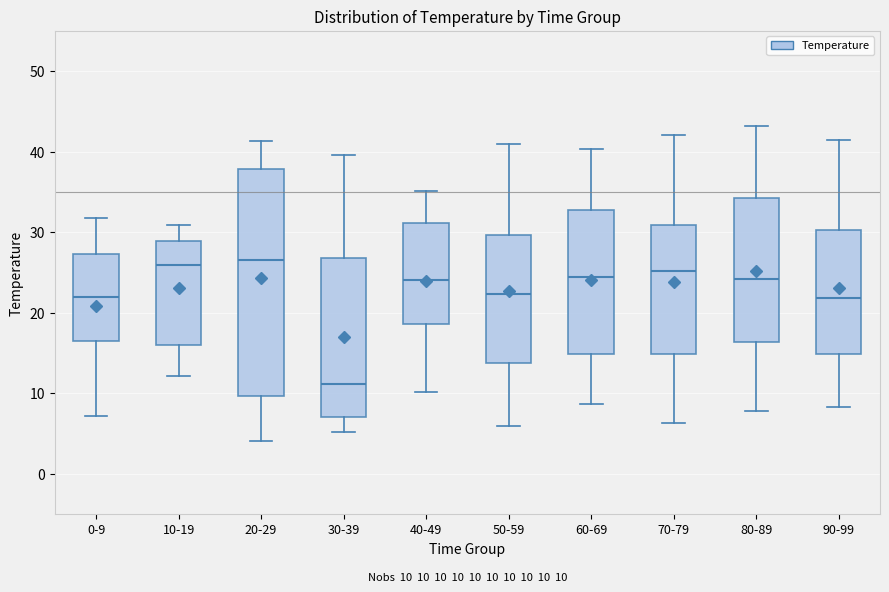

Which box's median line is the lowest?

30-39